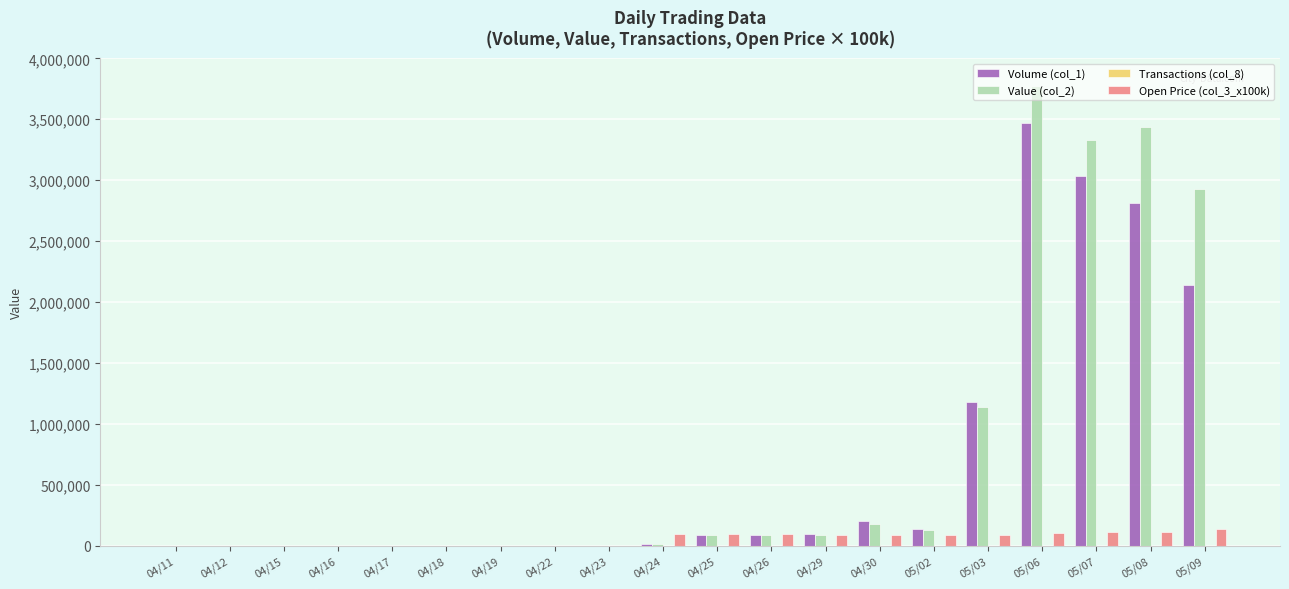

At which category is the sum across all series the highest?

05/06